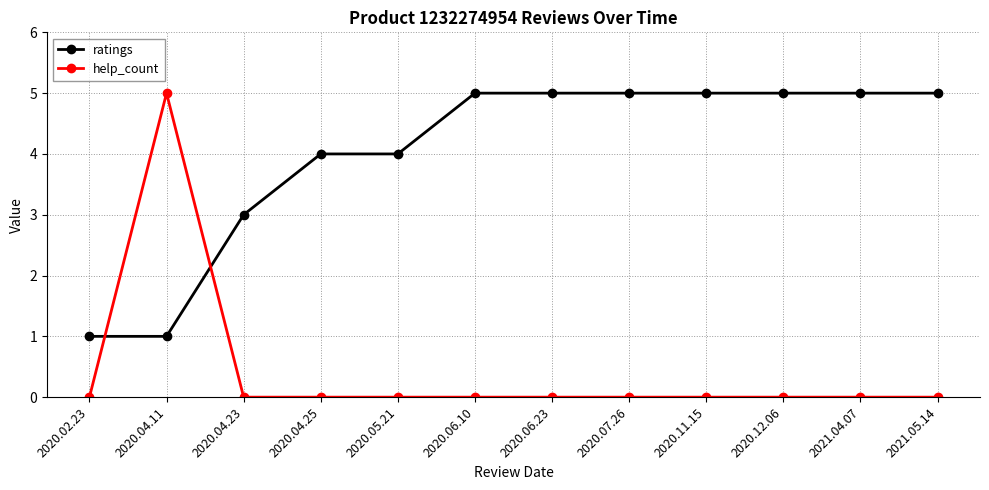

What is the total value across all series at 2020.04.11?

6